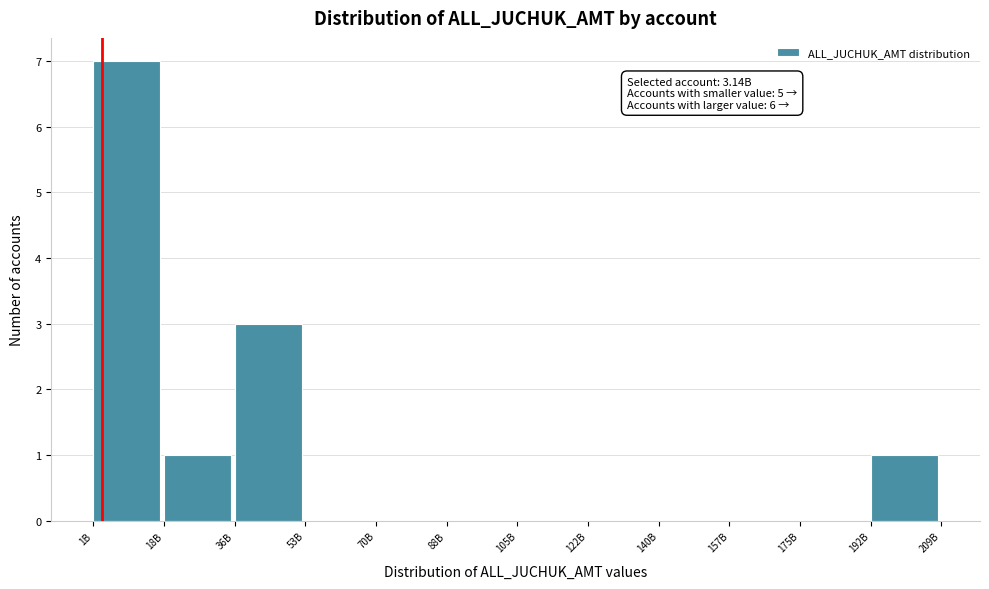

Reading left to right, extract all data points from this chart.

1B=7	18B=1	36B=3	53B=0	70B=0	88B=0	105B=0	122B=0	140B=0	157B=0	175B=0	192B=1